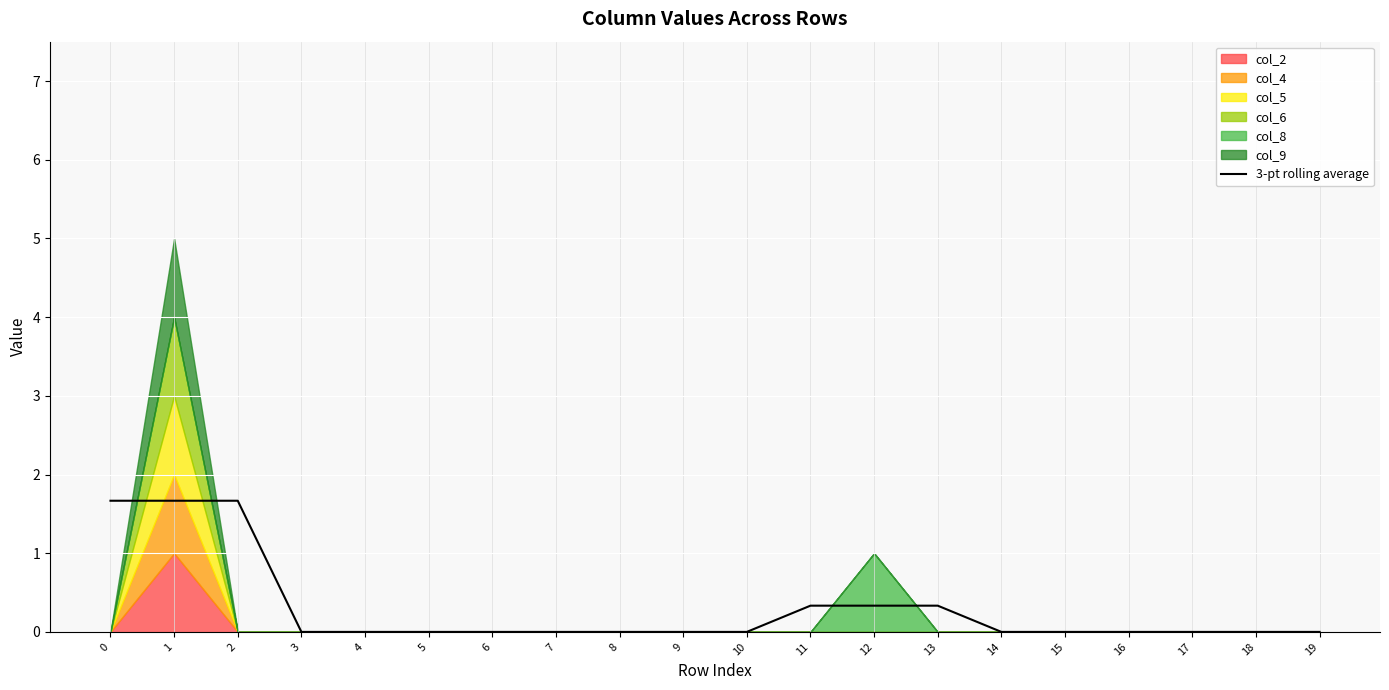

The value at 16 is -0.6. True or false?

False